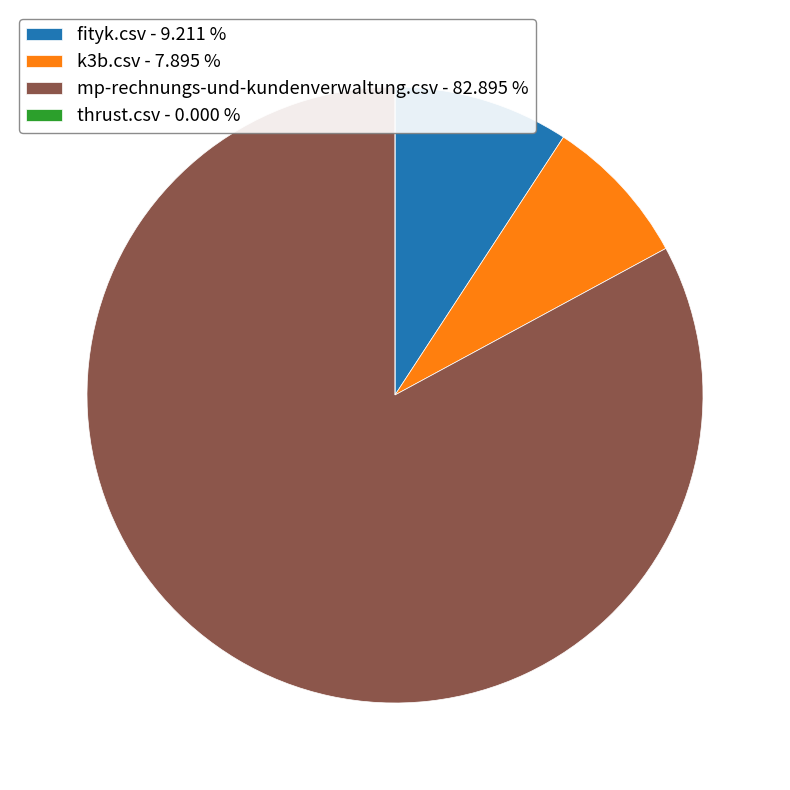

Between k3b.csv - 7.895 % and fityk.csv - 9.211 %, which is larger?

fityk.csv - 9.211 %